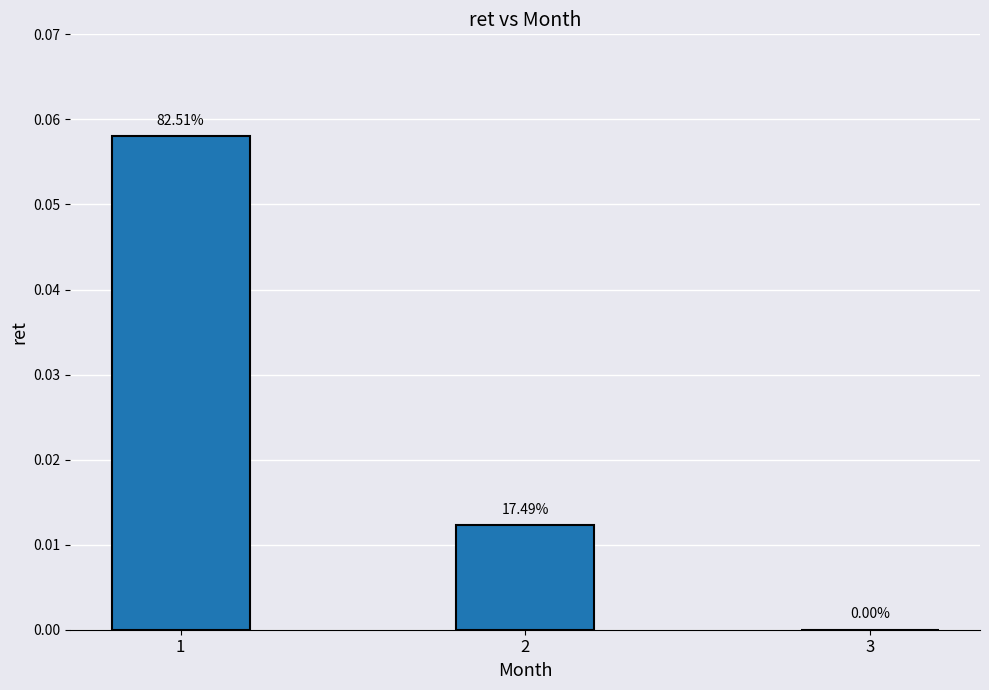

Is it true that the value at 2 is 0.0?

False